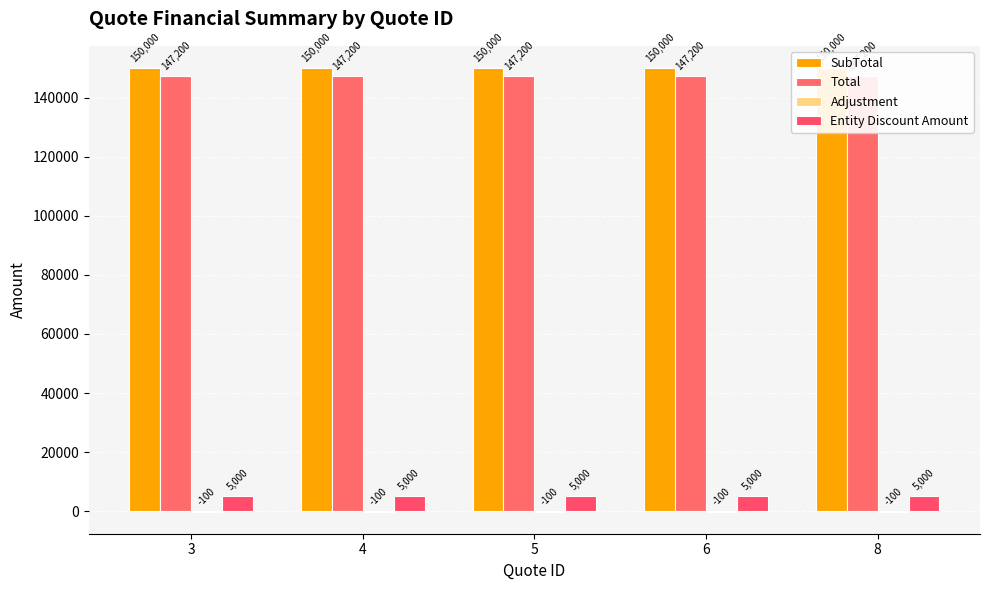

Reading right to left, list all the values displayed in this chart.

SubTotal: 150000	150000	150000	150000	150000
Total: 147200	147200	147200	147200	147200
Adjustment: -100	-100	-100	-100	-100
Entity Discount Amount: 5000	5000	5000	5000	5000